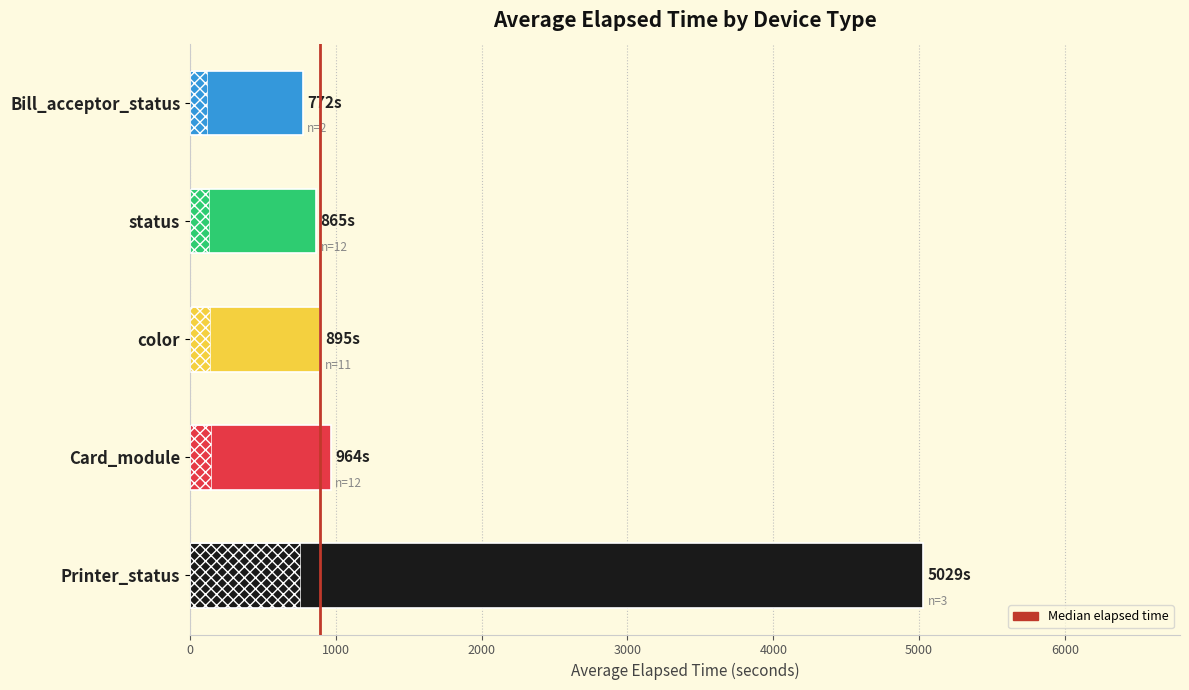

Where is the data nearest to the value 2900?

Card_module